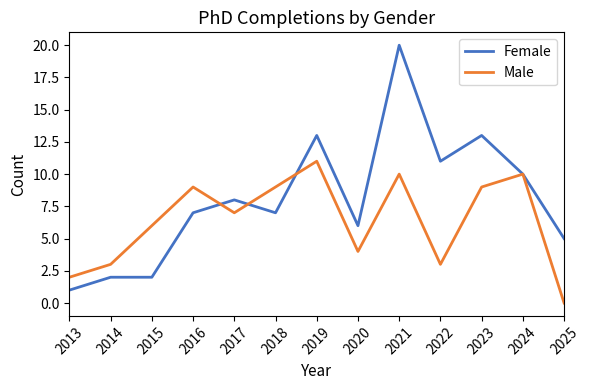

How many lines are shown in the chart?

2